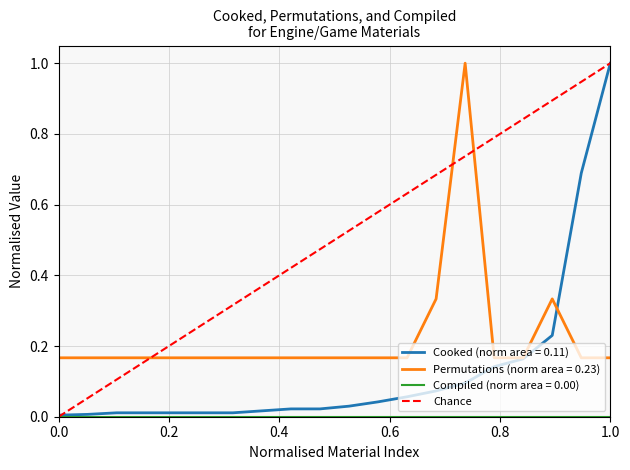

The chart shows a value of 0 at 0.0. True or false?

True